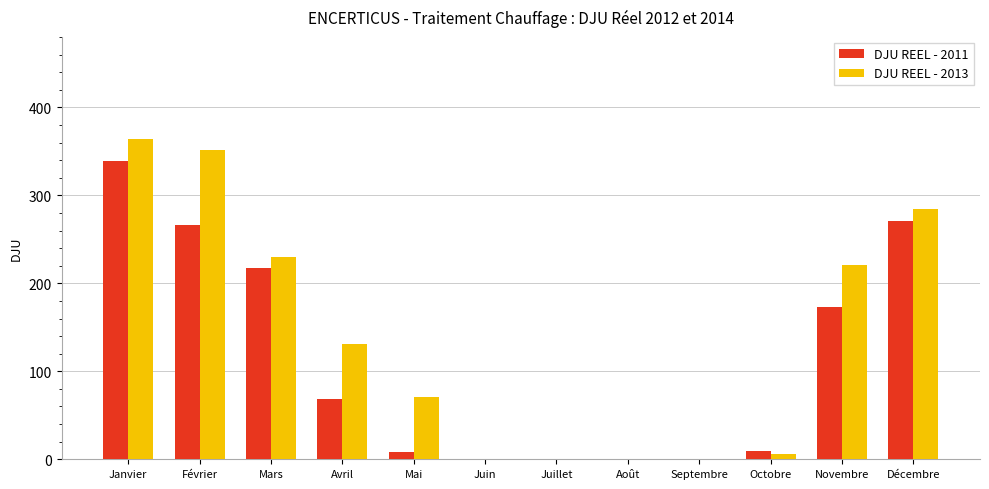

The value of DJU REEL - 2013 at Novembre is 220.5. True or false?

True